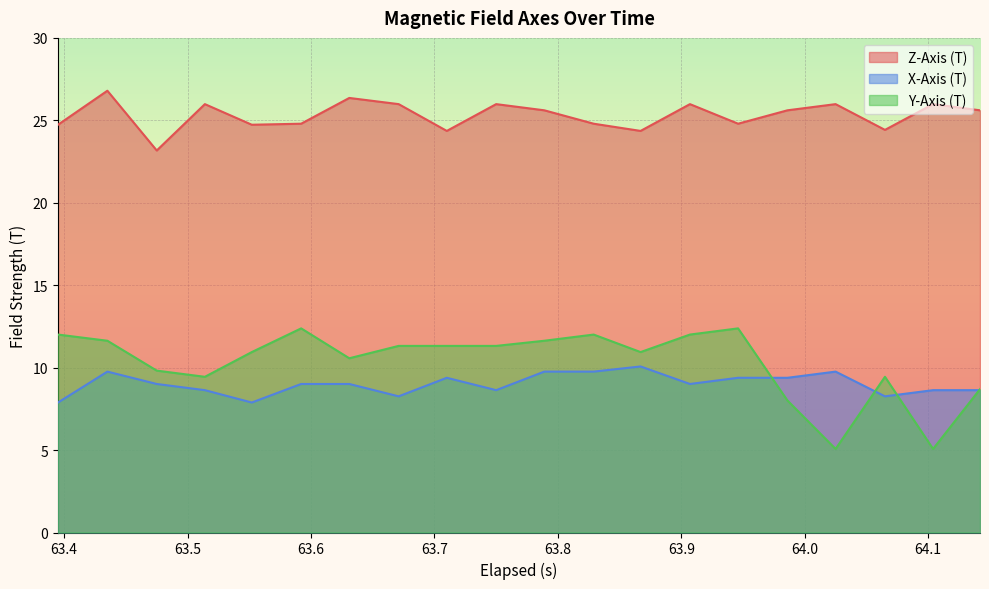

What is the maximum value for X-Axis (T)?

10.1